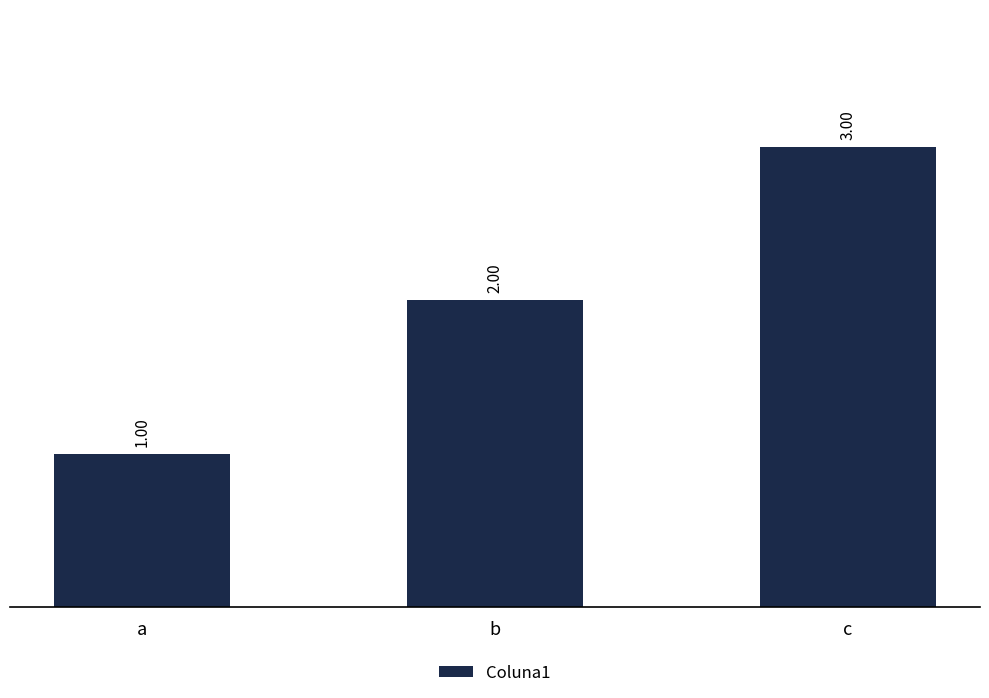

Which has a higher value, c or a?

c